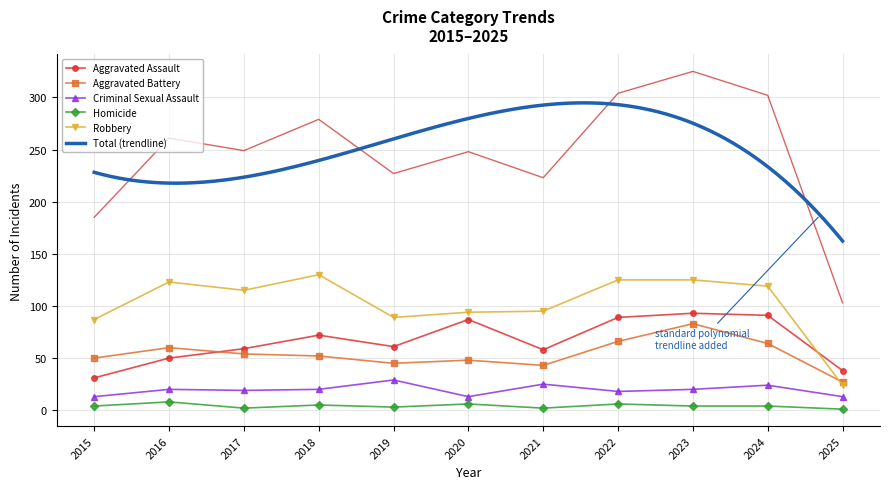

Rank the series at 2025 from lowest to highest value.

Homicide, Criminal Sexual Assault, Robbery, Aggravated Battery, Aggravated Assault, Total